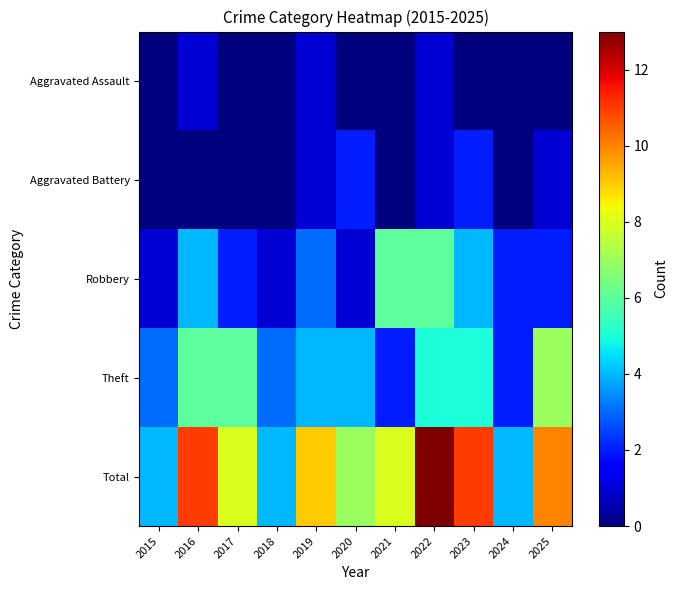

What is the total value across all series at 2018?

8